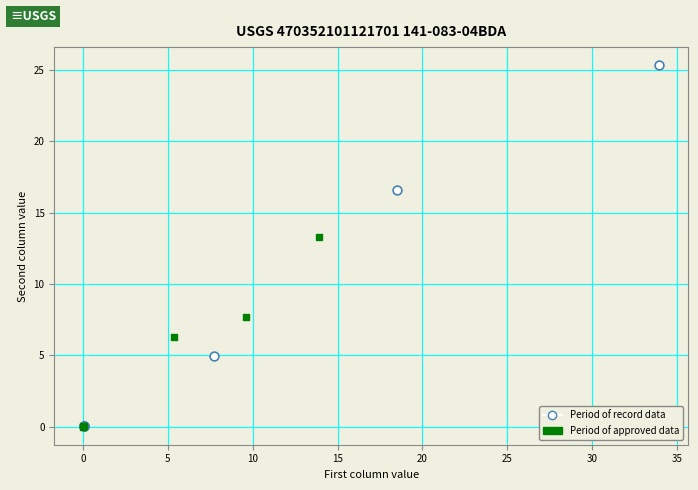

What are all the series names shown in the legend?

Period of record data, Period of approved data